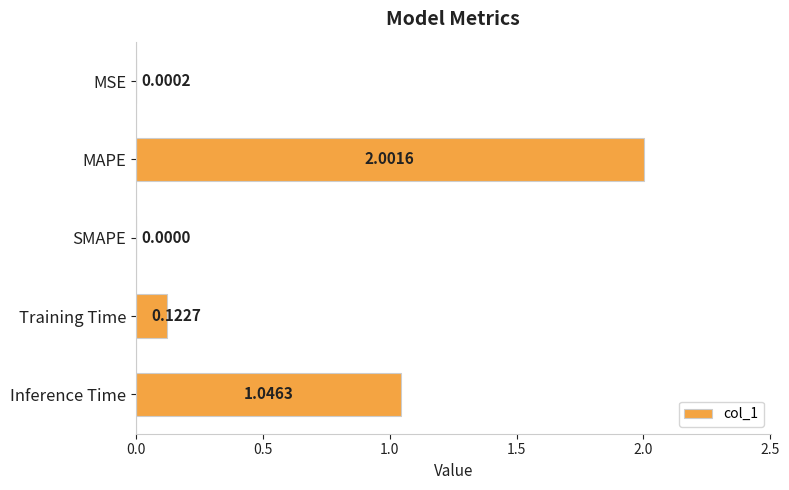

Which has a higher value, SMAPE or Training Time?

Training Time